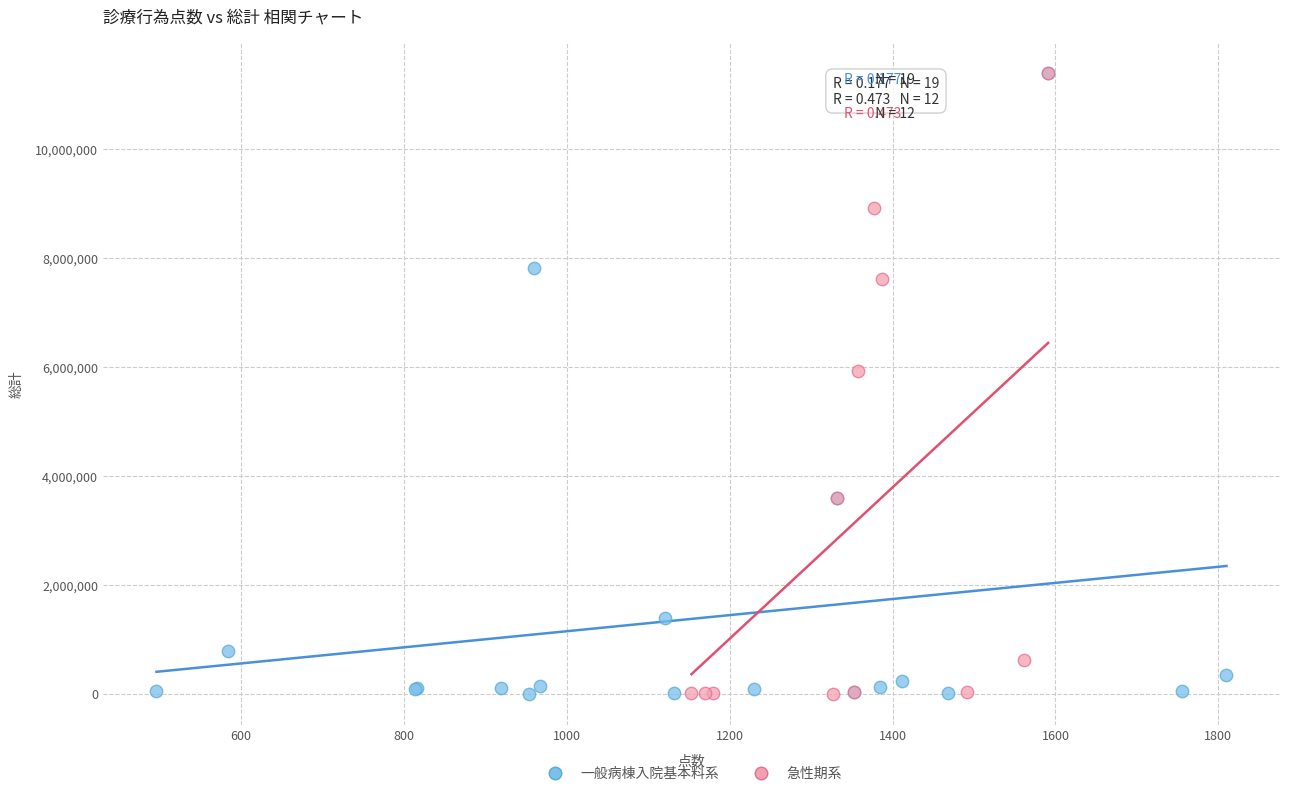

What are all the series names shown in the legend?

一般病棟入院基本料系, 急性期系